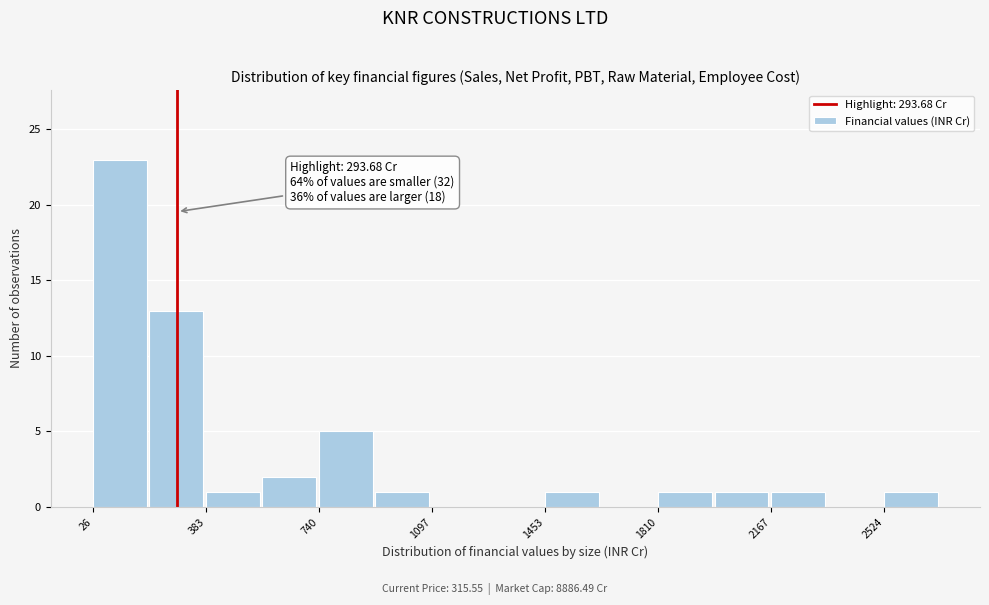

Around what value on the x-axis is the tallest bar? Give the approximate position of its centre, as read against the axis.

100